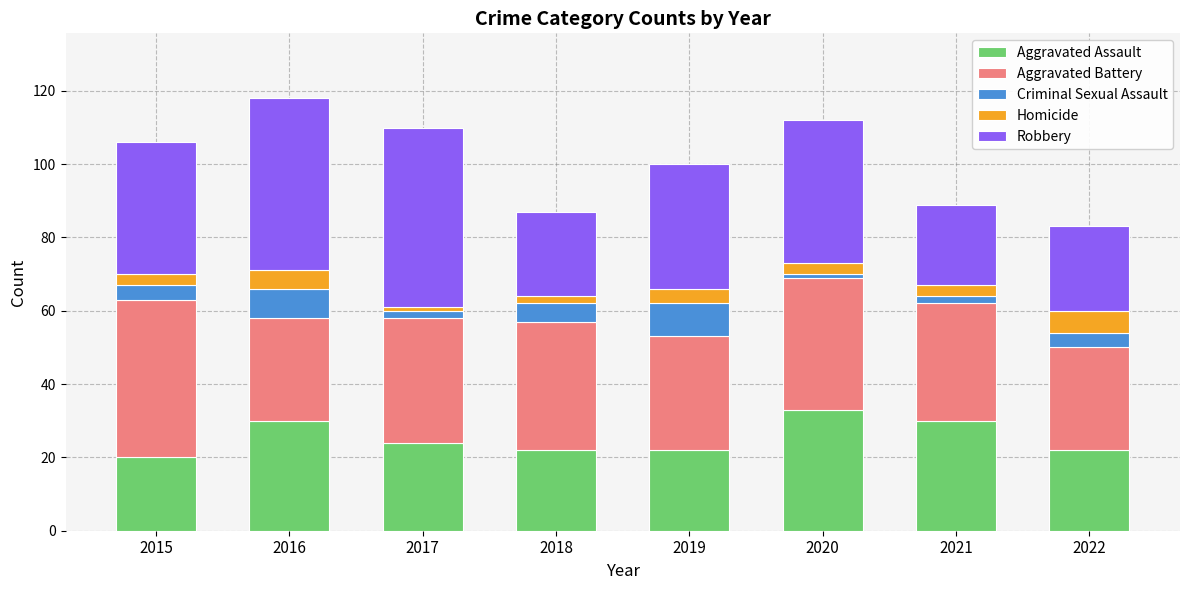

True or false: Aggravated Assault has a value of 38 at 2017.

False